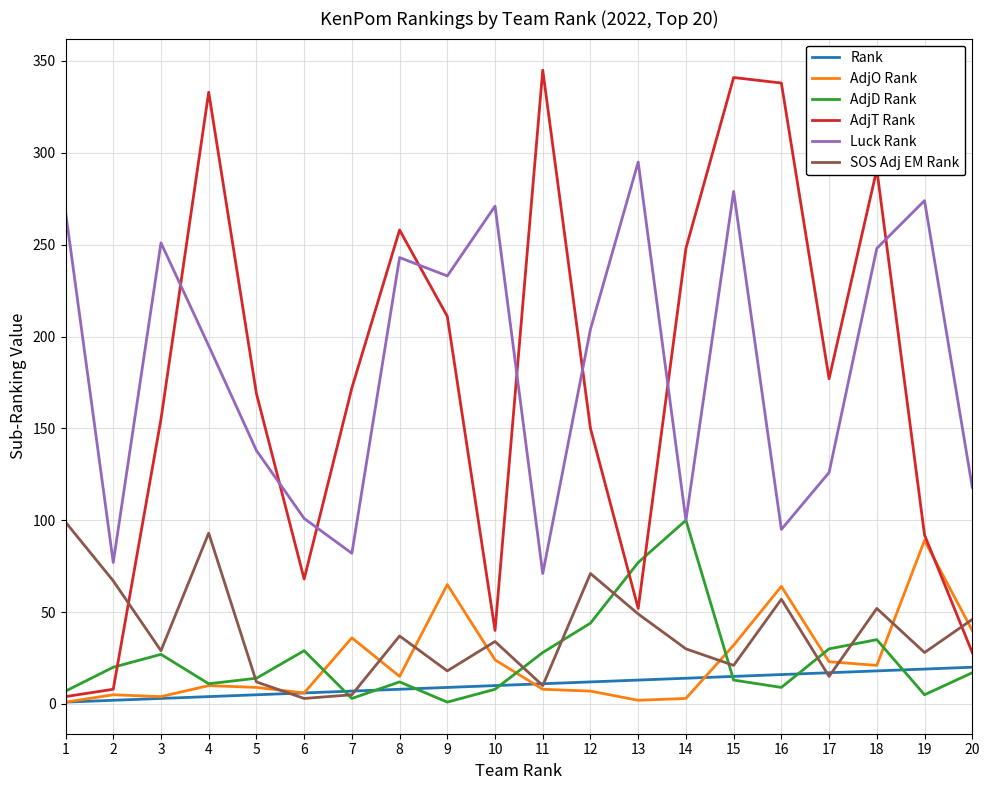

How many interior local valleys does the AdjT Rank series have?

4